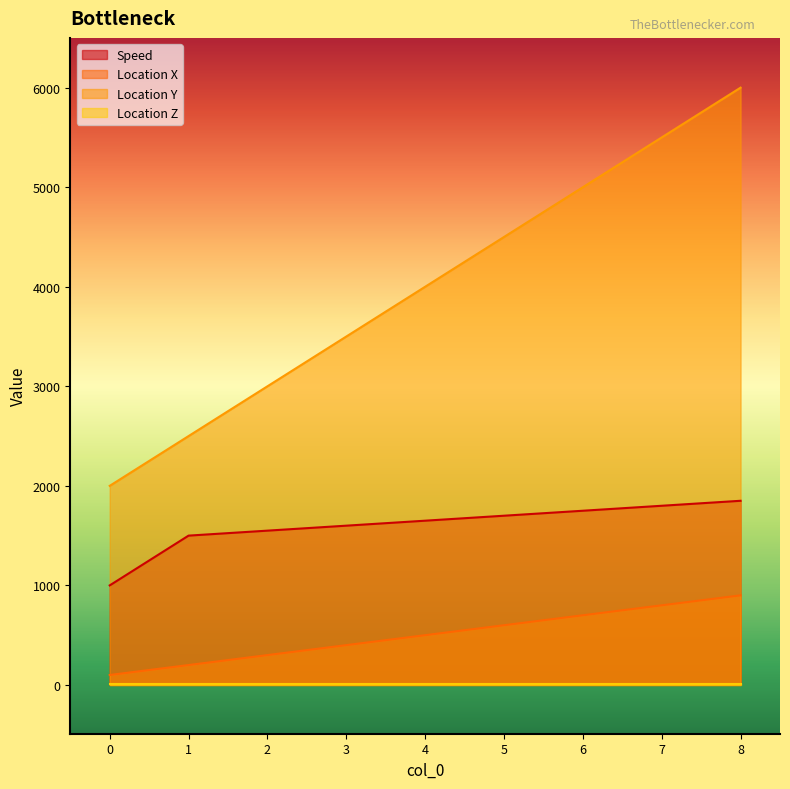

How many values in the Location Y series are below 4000?

4